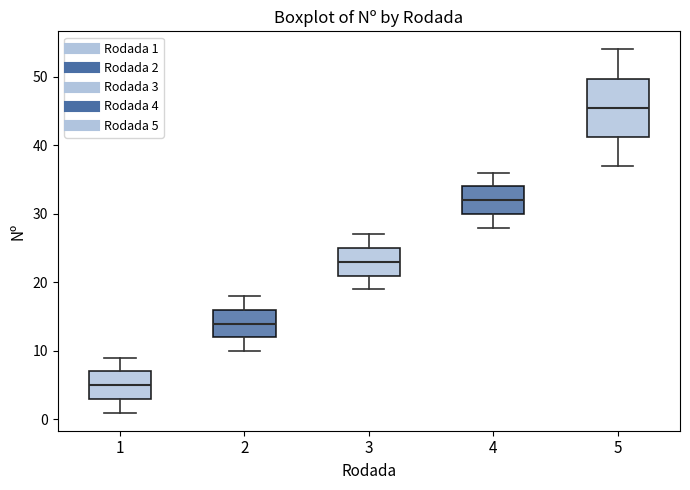

Where is the upper edge of the box at x = 5 on the y-axis? The values are not printed on the chart, so give them approximately, as read against the axis.

50